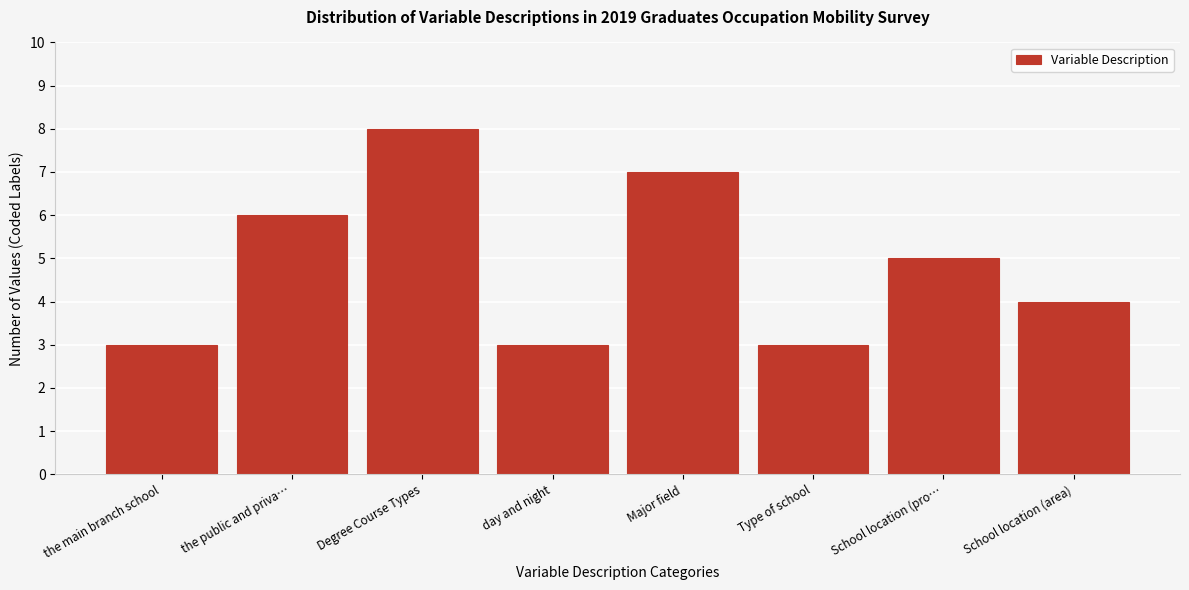

Reading left to right, what are all the values shown in this chart?

the main branch school=3	the public and priva…=6	Degree Course Types=8	day and night=3	Major field=7	Type of school=3	School location (pro…=5	School location (area)=4